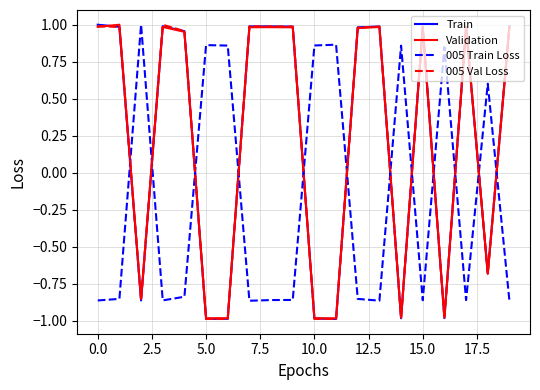

How many values in 005 Train Loss are below zero?

12